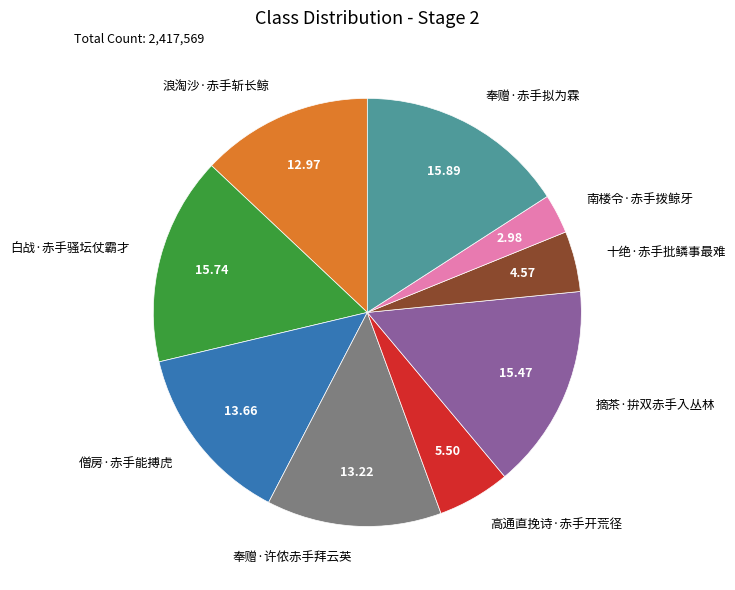

Count the number of slices in the pie.

9